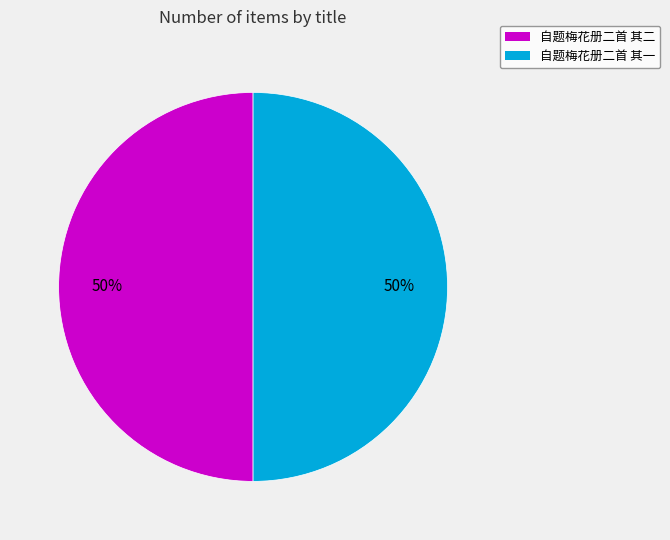

Is the sum of 自题梅花册二首 其二 and 自题梅花册二首 其一 greater than half?

Yes